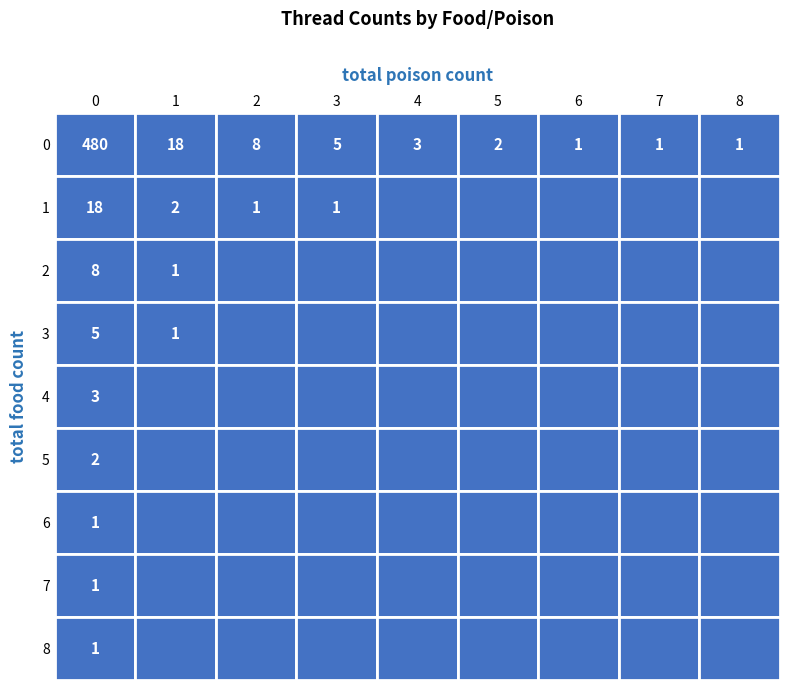

The value of 0 at 1 is 29. True or false?

False